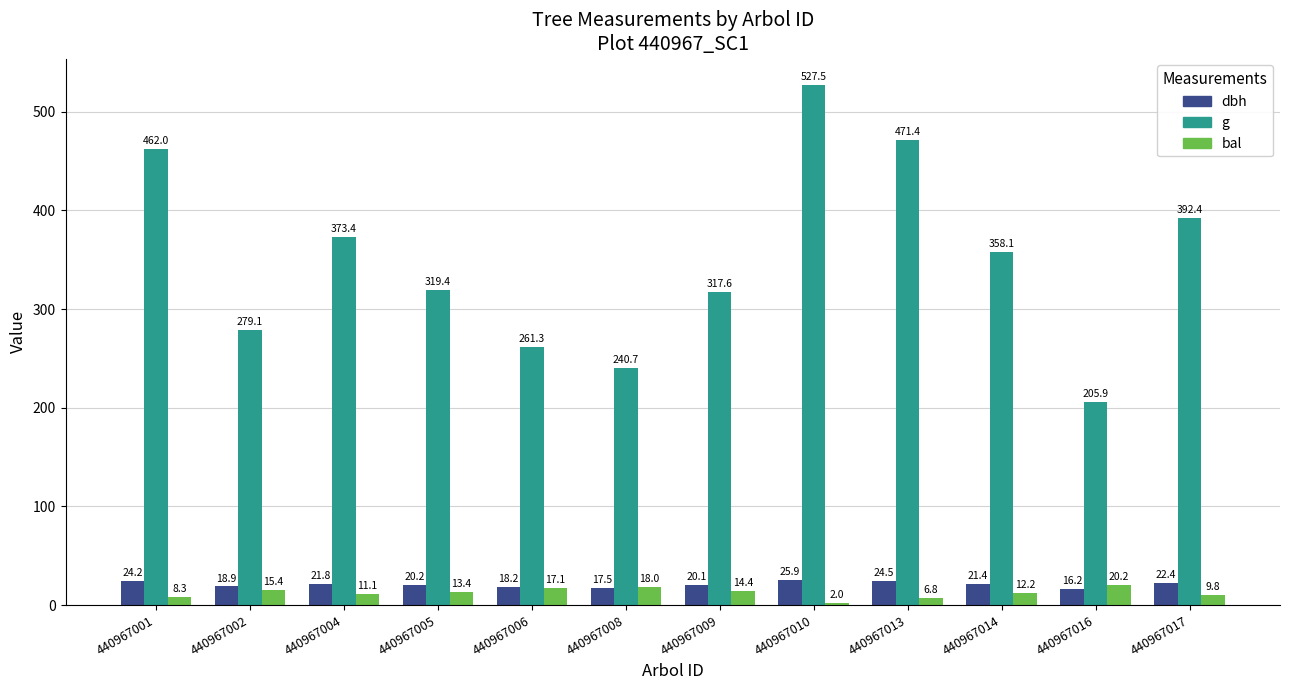

How many distinct data groups are displayed?

3